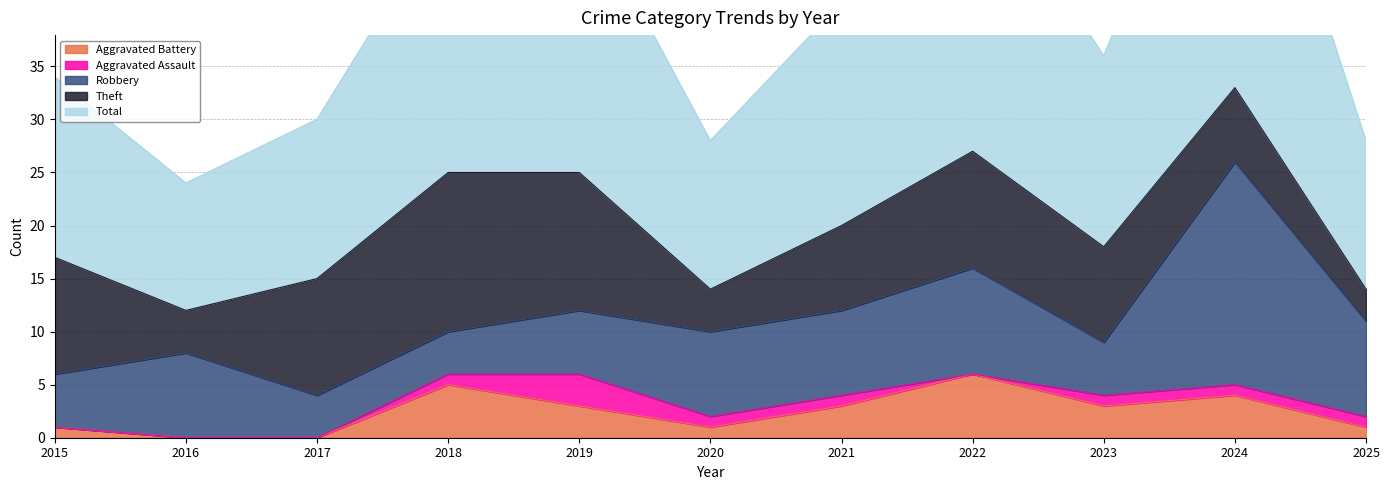

Which label corresponds to the largest value in the chart?

2024